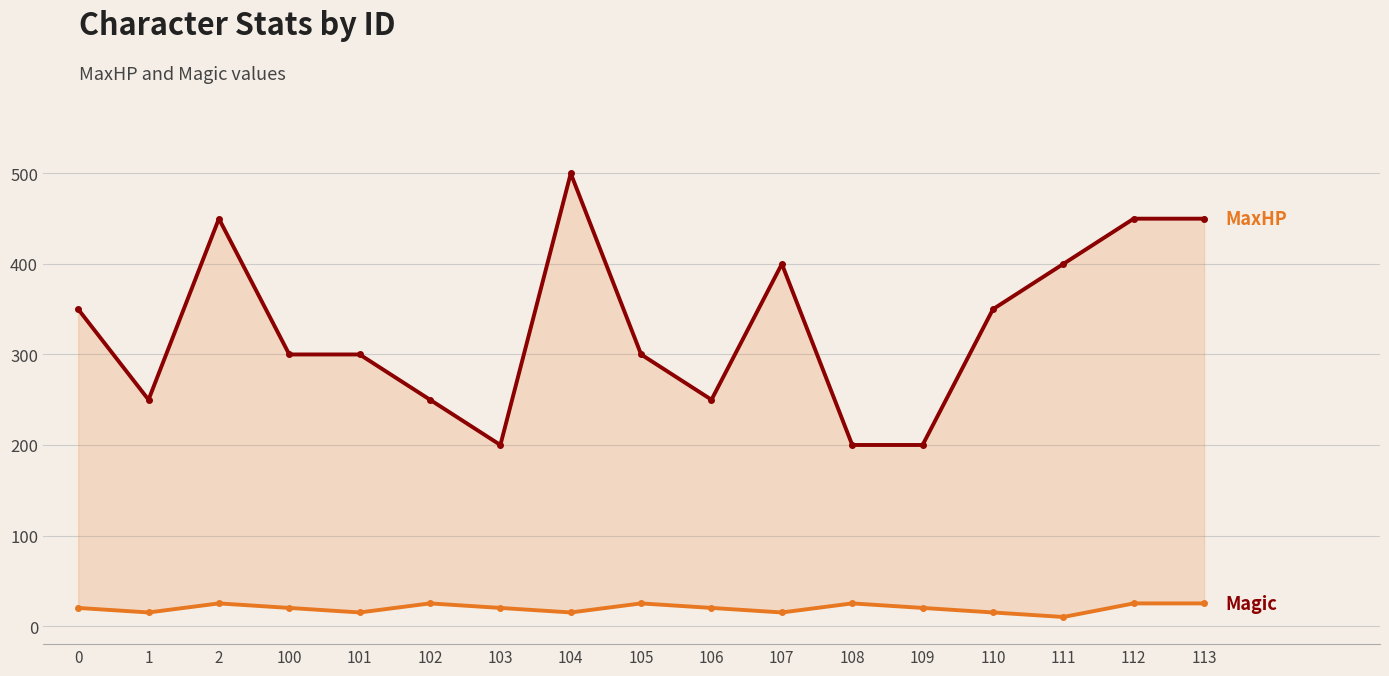

How many distinct data groups are displayed?

2